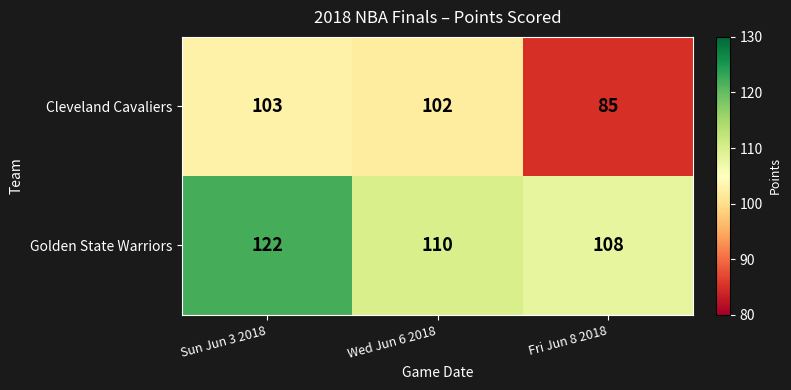

How many data points in Cleveland Cavaliers are less than 102?

1